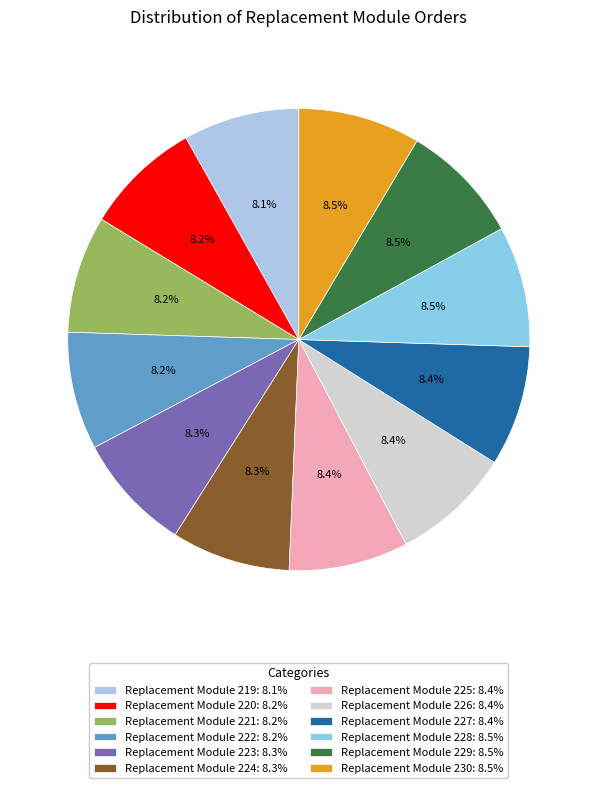

How many segments does this pie chart have?

12